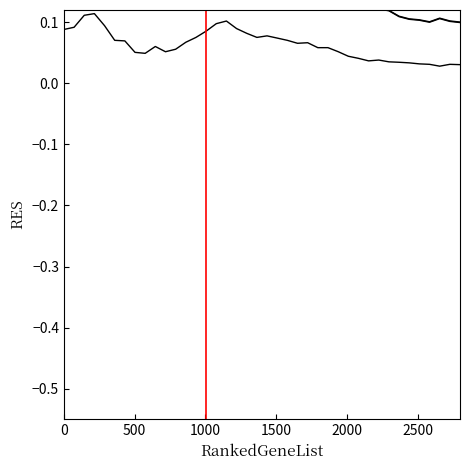

True or false: Top 0.5% and Top 1% cross at least once.

False